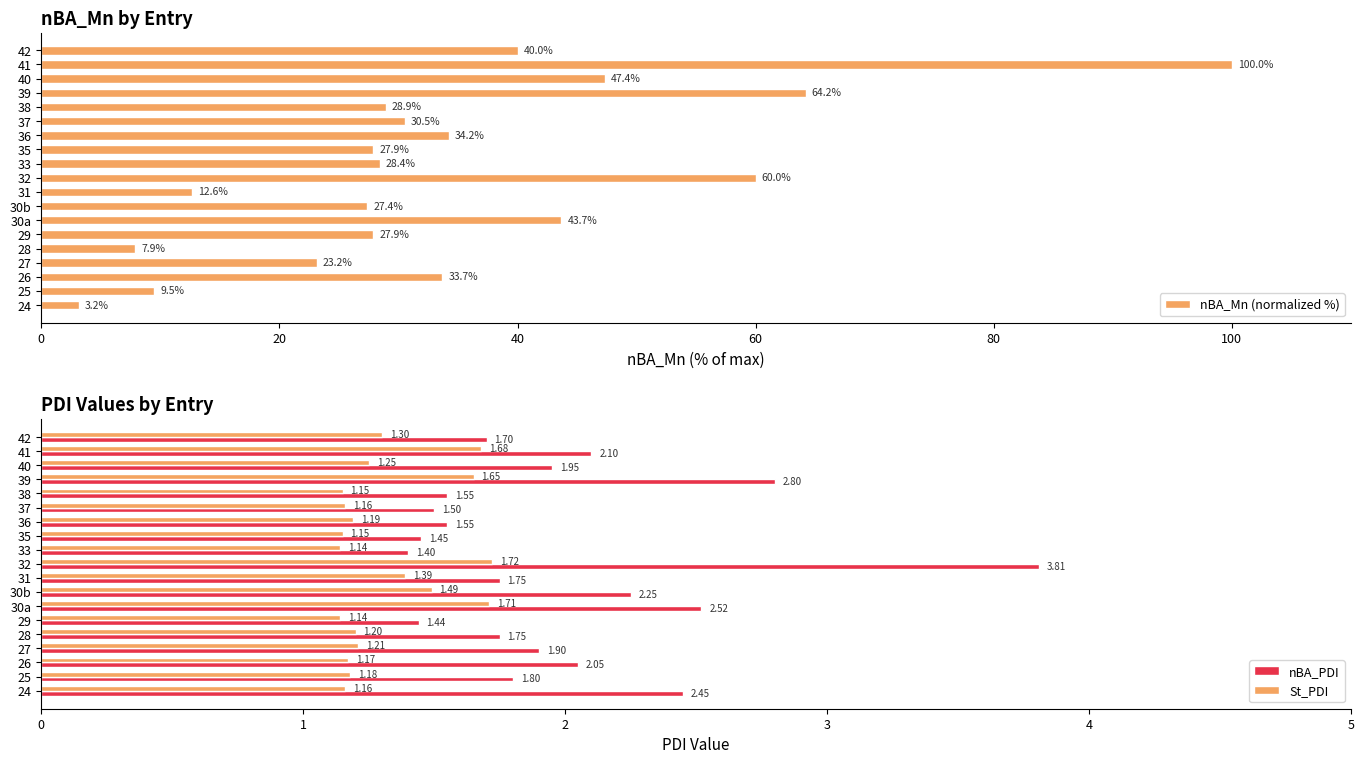

What is the sum of all nBA_Mn (normalized %) values?

650.5